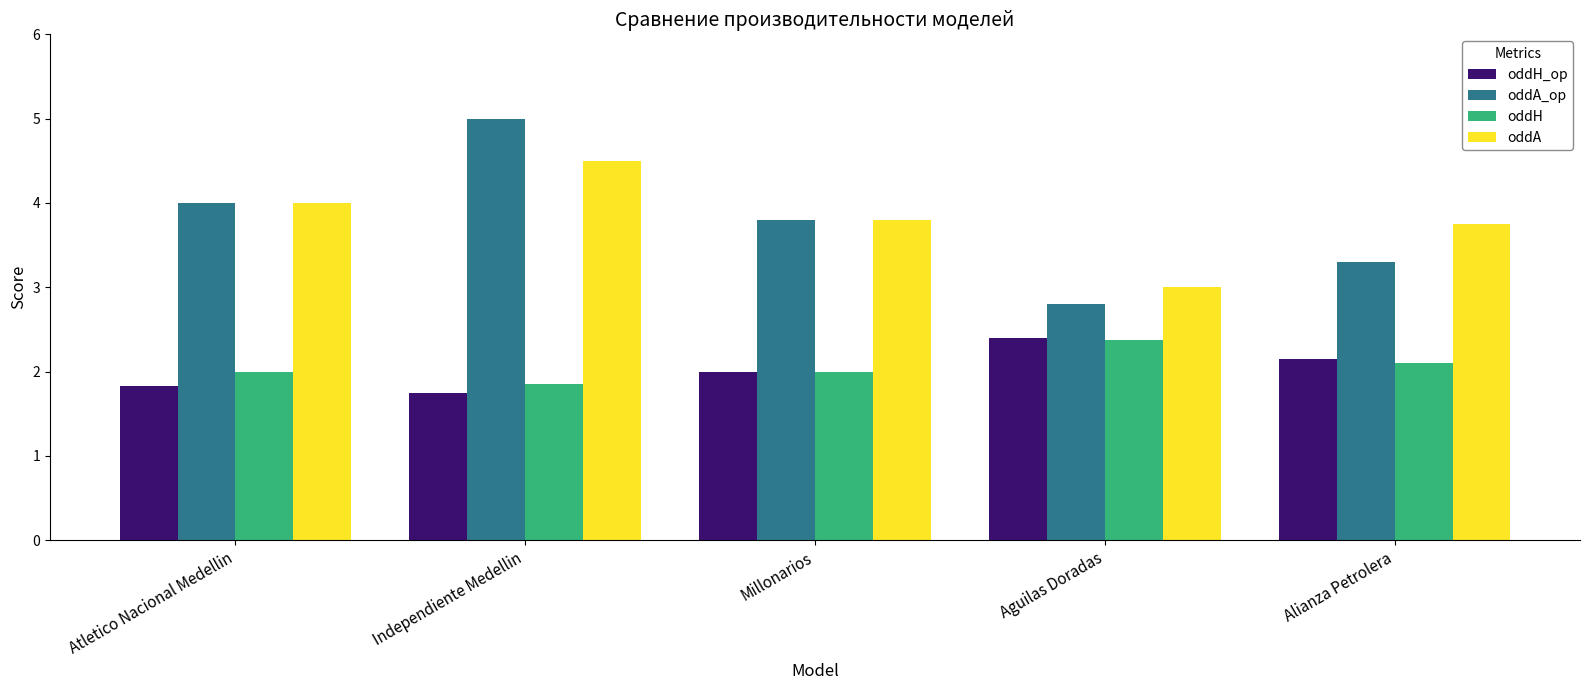

What is the average value of the oddH series?

2.1